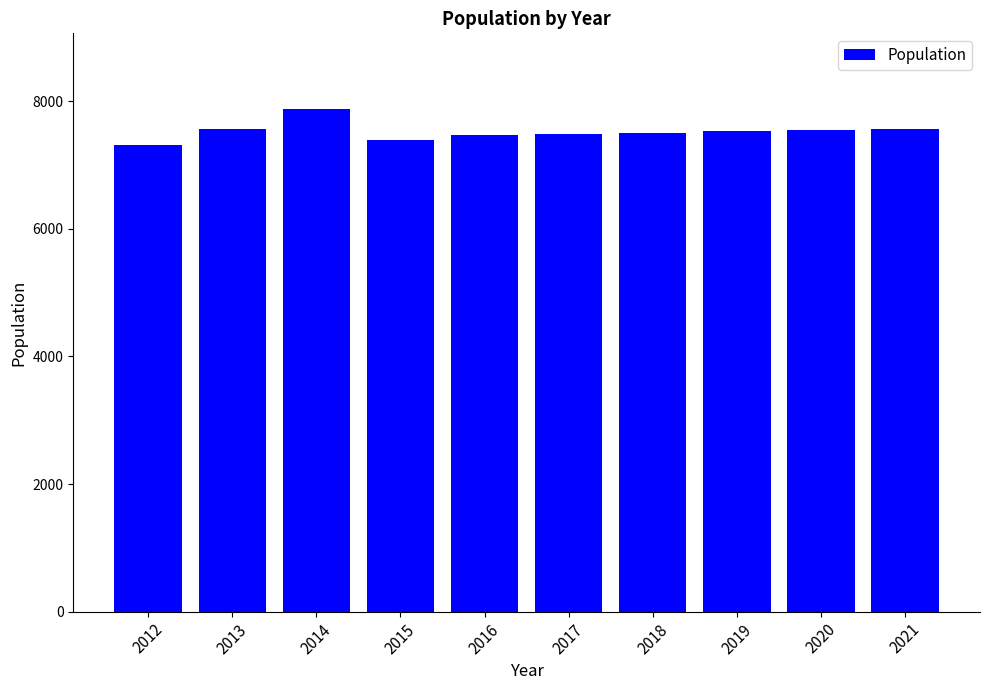

What is the value of the 4th bar from the left?

7383